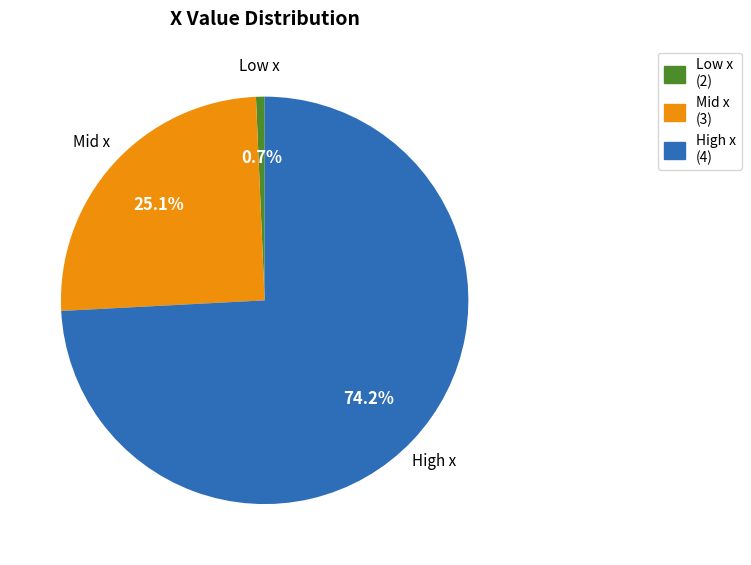

Is there a majority slice in this chart?

Yes